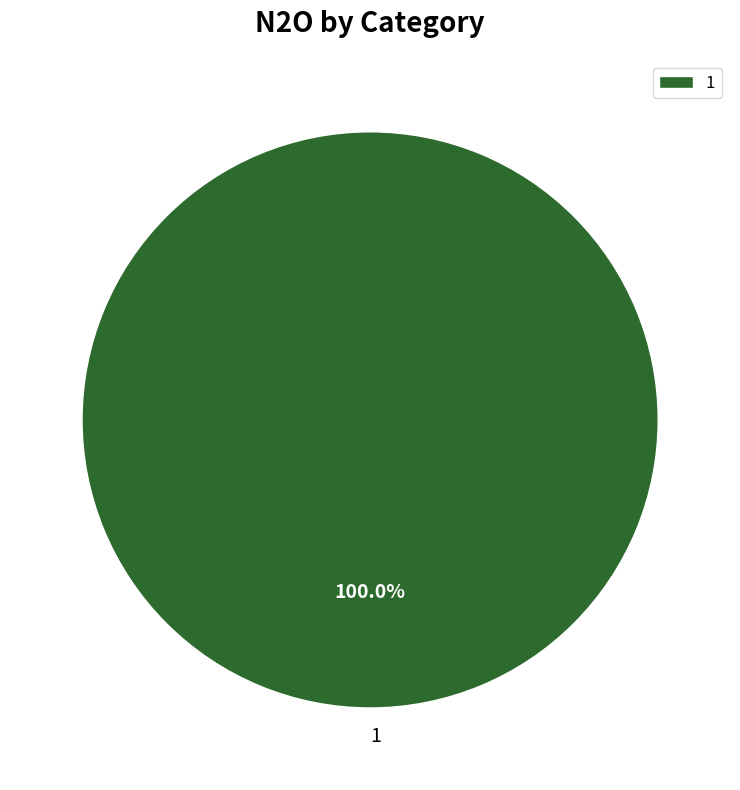

Count the number of slices in the pie.

1